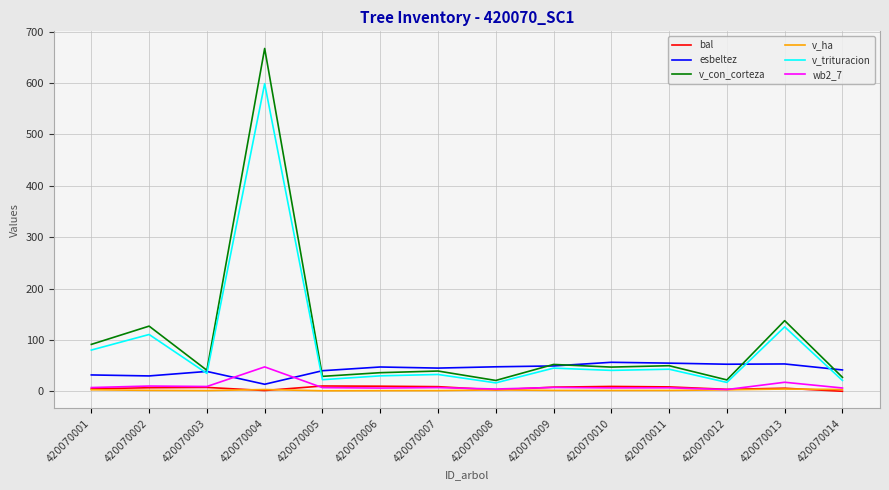

True or false: v_trituracion and v_ha intersect in this chart.

False